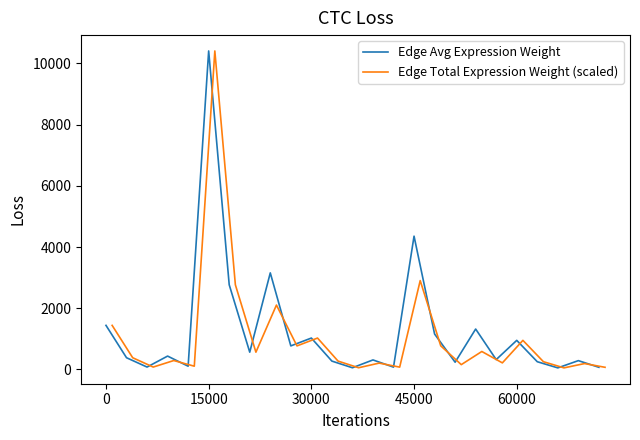

How many interior local peaks does the Edge Avg Expression Weight series have?

9